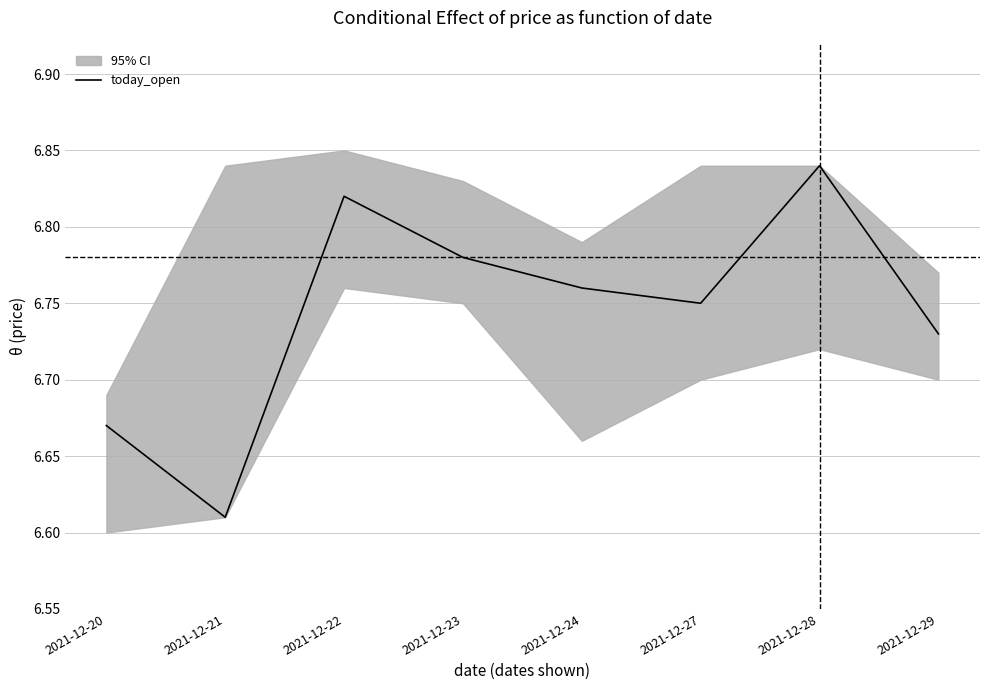

What is the greatest value displayed?

6.8